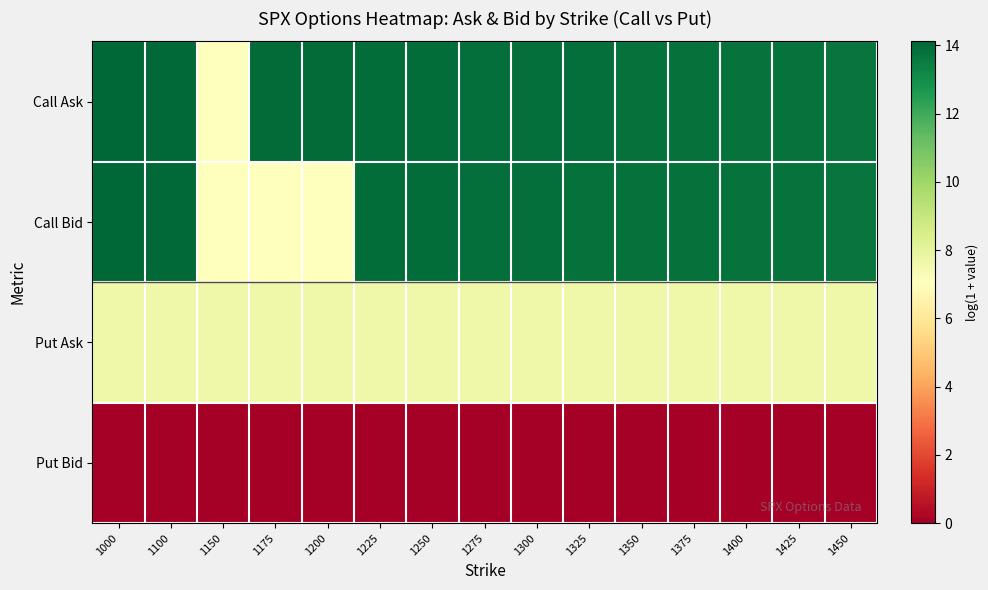

At which category is the sum across all series the highest?

1000